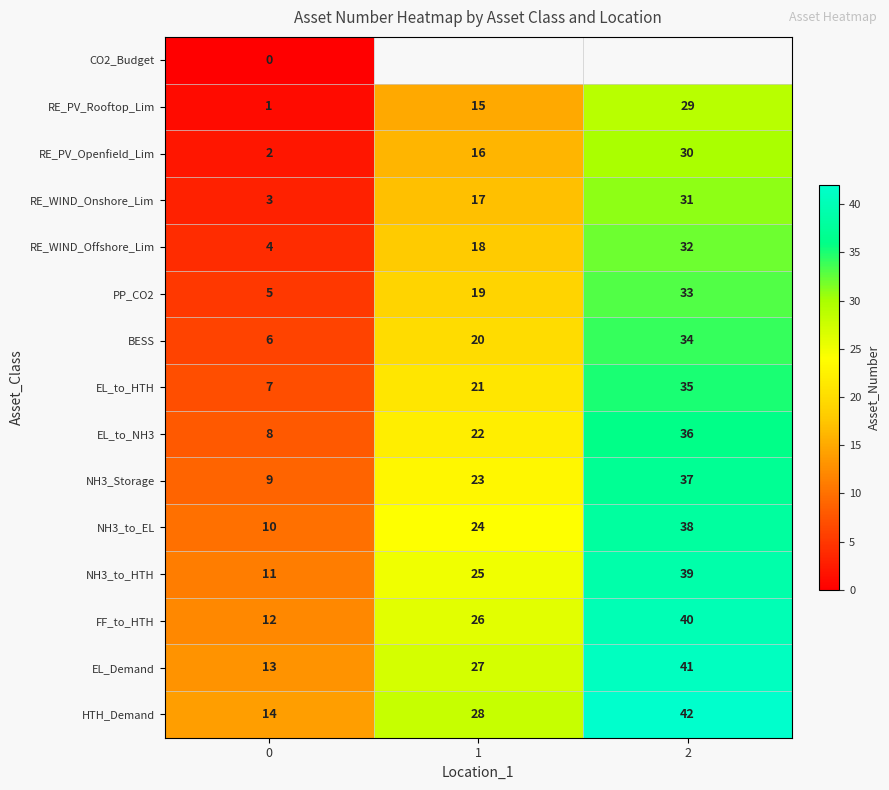

The EL_to_NH3 series shows 22 at 1. True or false?

True